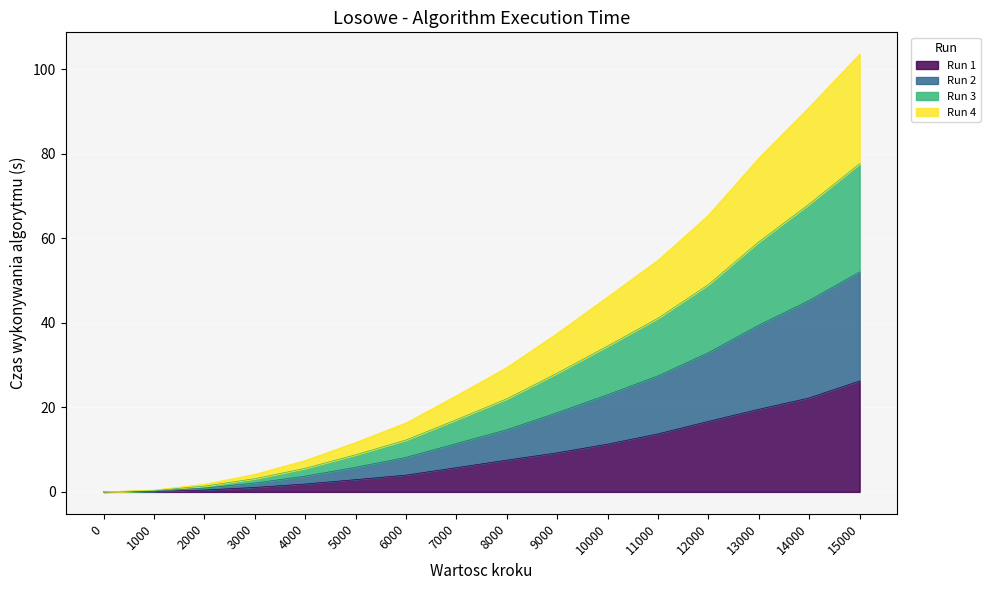

What is the maximum value for Run 1?

26.2